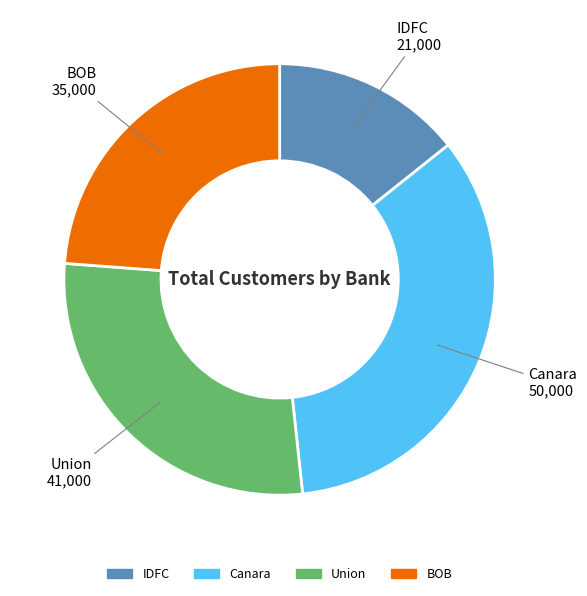

Do IDFC and Canara together represent more than half of the pie?

No